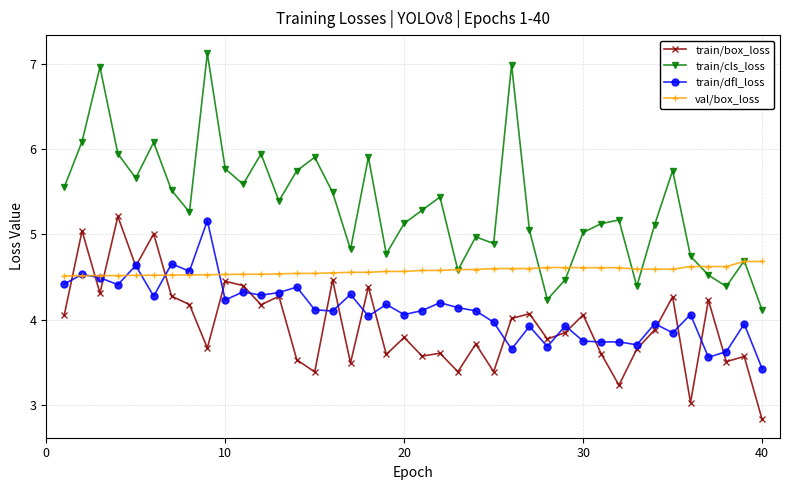

Which series has the largest total across all categories?

train/cls_loss